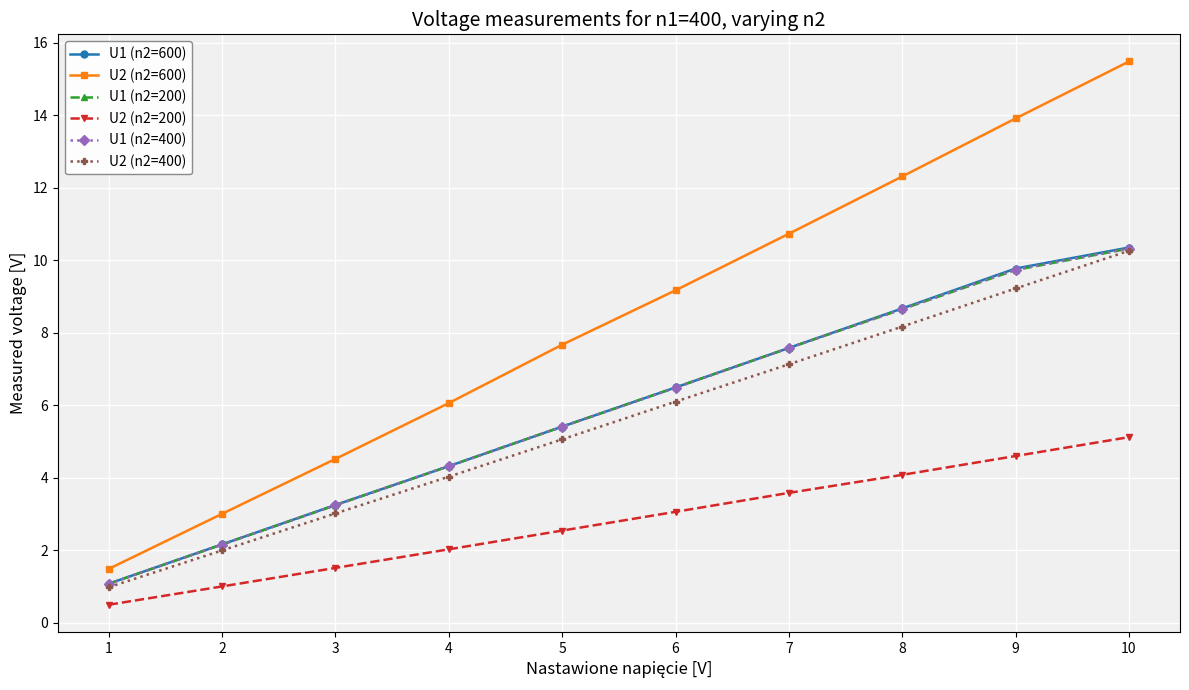

How many values in the U1 (n2=400) series exceed 6?

5